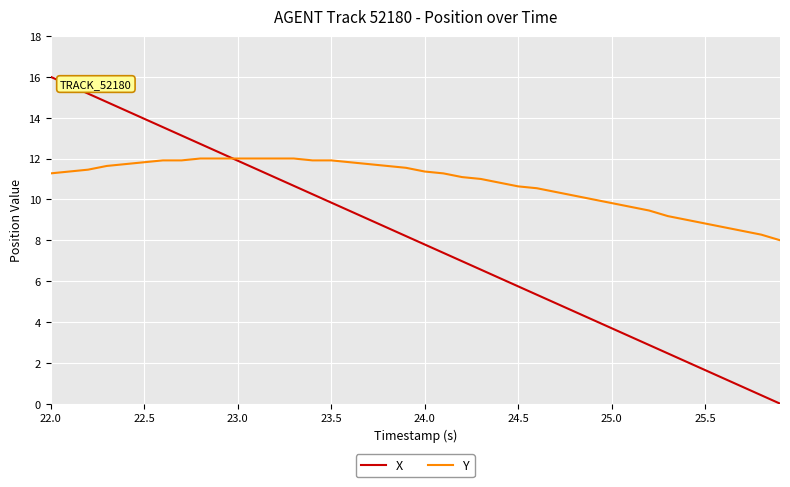

Which series has the largest range (max minus min)?

X